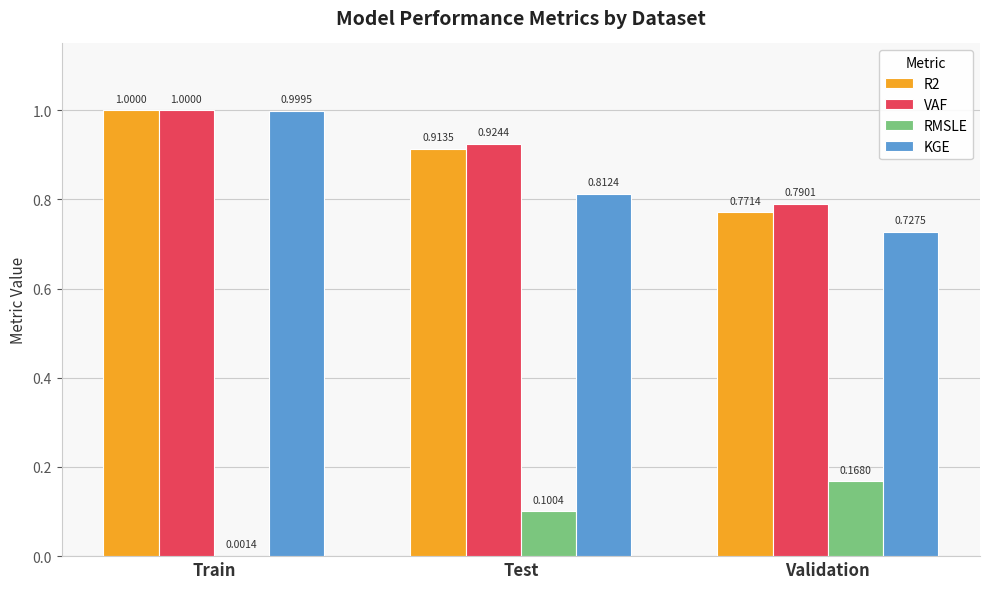

What is the sum of all VAF values?

2.7